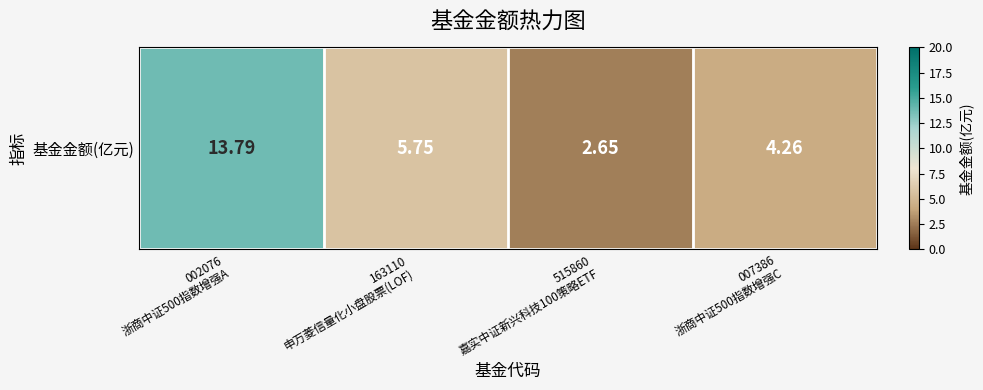

What value does the data have at 002076
浙商中证500指数增强A?

13.8